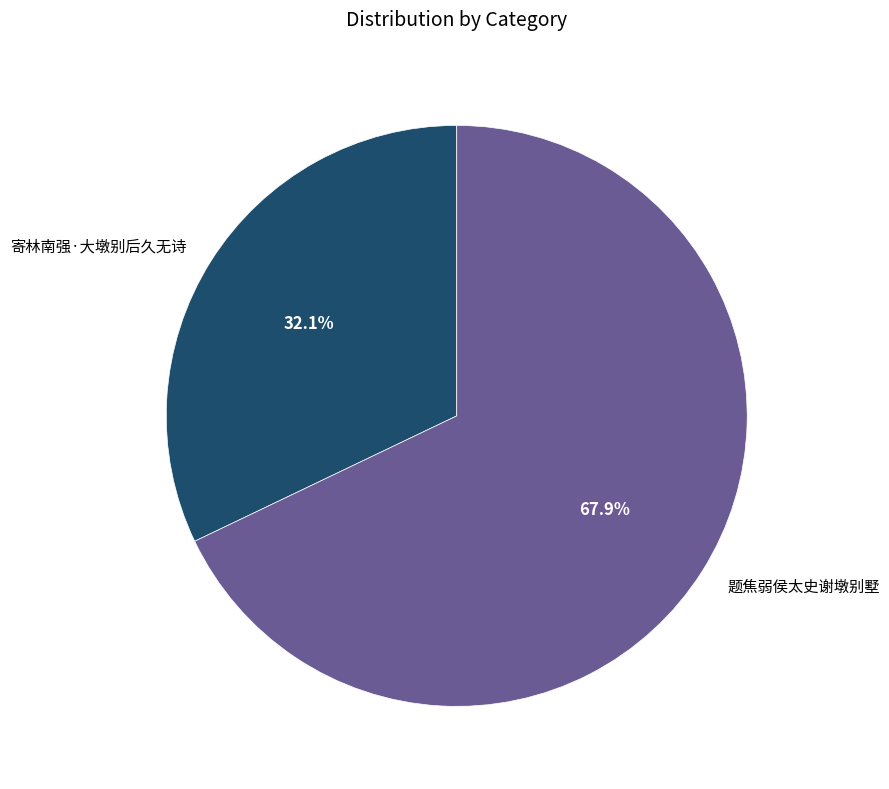

What percentage is NOT represented by 题焦弱侯太史谢墩别墅?

32.1%